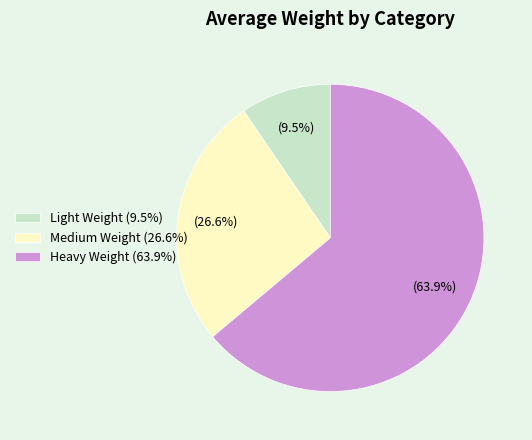

What percentage is NOT represented by Heavy Weight?

36.1%